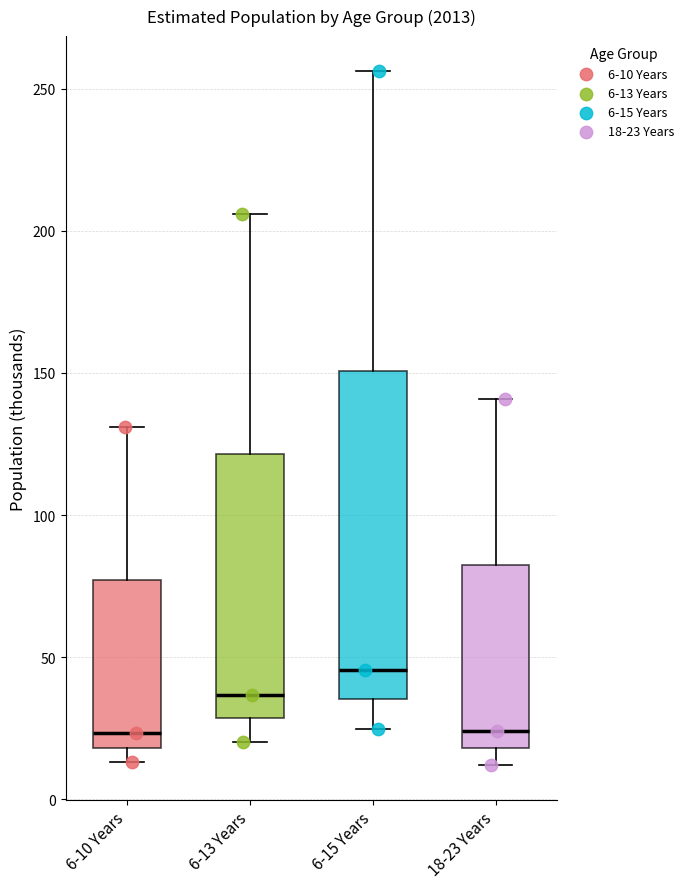

Where does the median line of the box for 6-13 Years sit on the y-axis? The values are not printed on the chart, so give them approximately, as read against the axis.

35